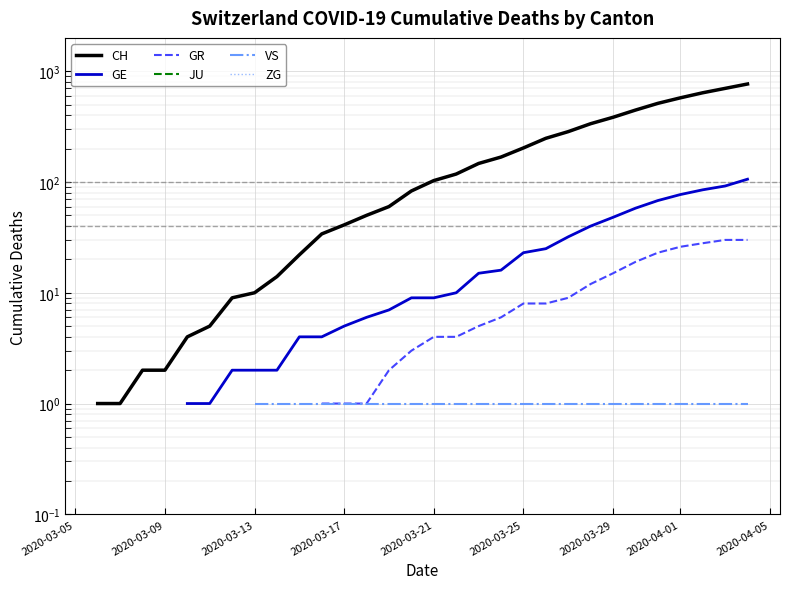

How many series are shown in this chart?

6